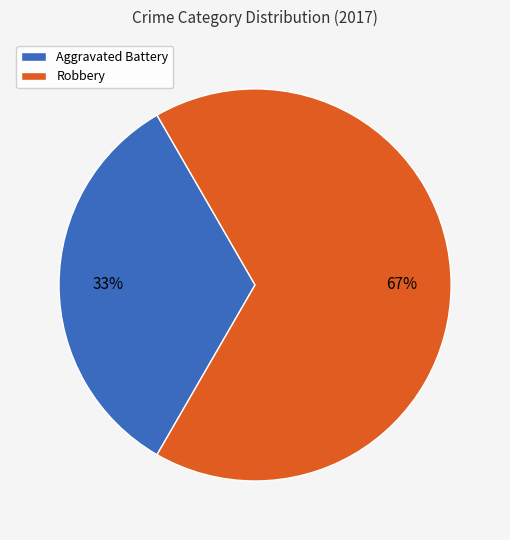

Is Robbery the majority of the pie?

Yes